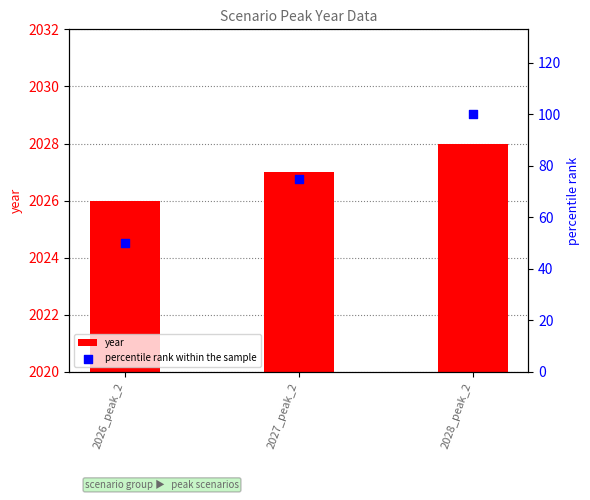

Which series has the largest total across all categories?

year